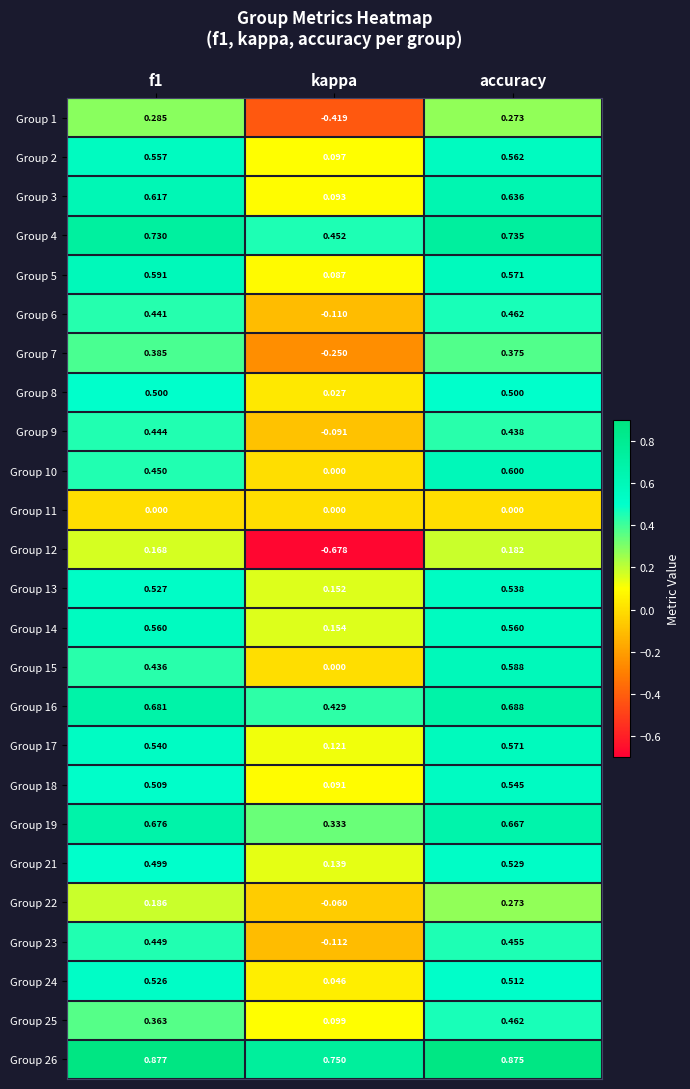

Where is Group 22 nearest to the value 0?

kappa